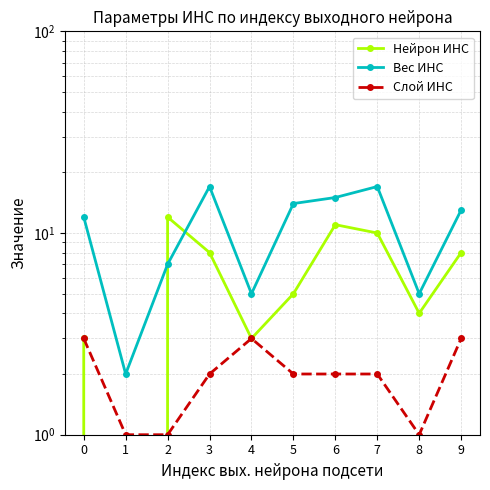

Is it true that Вес ИНС equals 8 at 9?

False